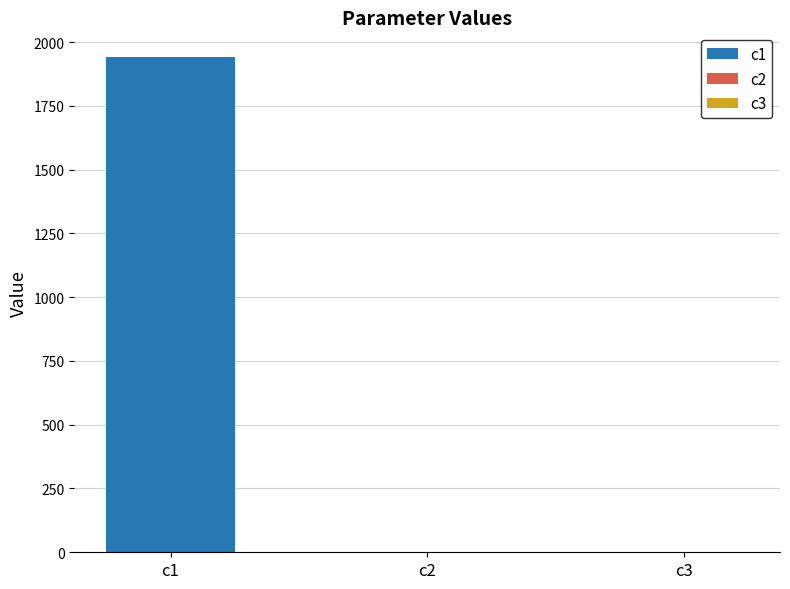

List the labels in order of value, smallest first.

c2, c3, c1